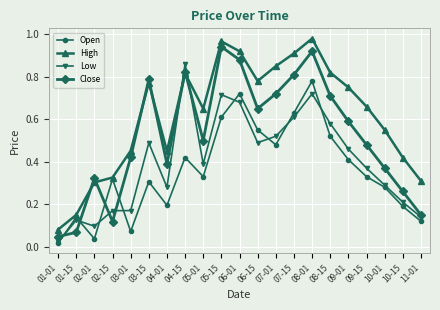

At 06-15, list the series in order from largest to smallest.

High, Close, Open, Low